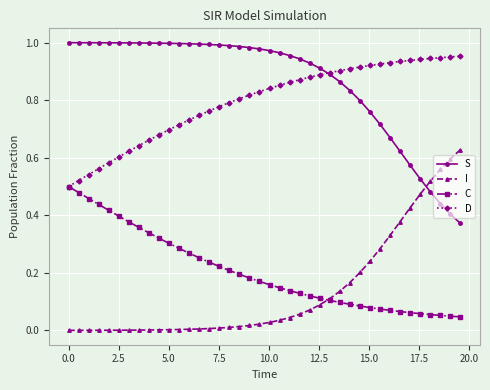

Rank the series by their maximum value, from highest to lowest.

S, D, I, C